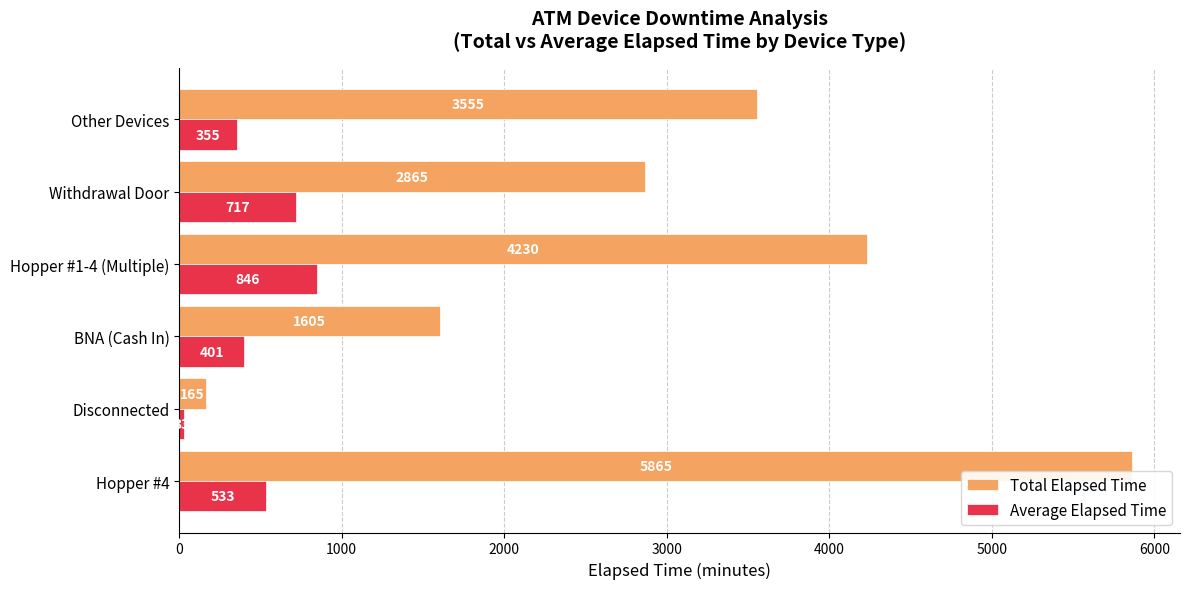

Which series changed the most between Withdrawal Door and Other Devices?

Total Elapsed Time